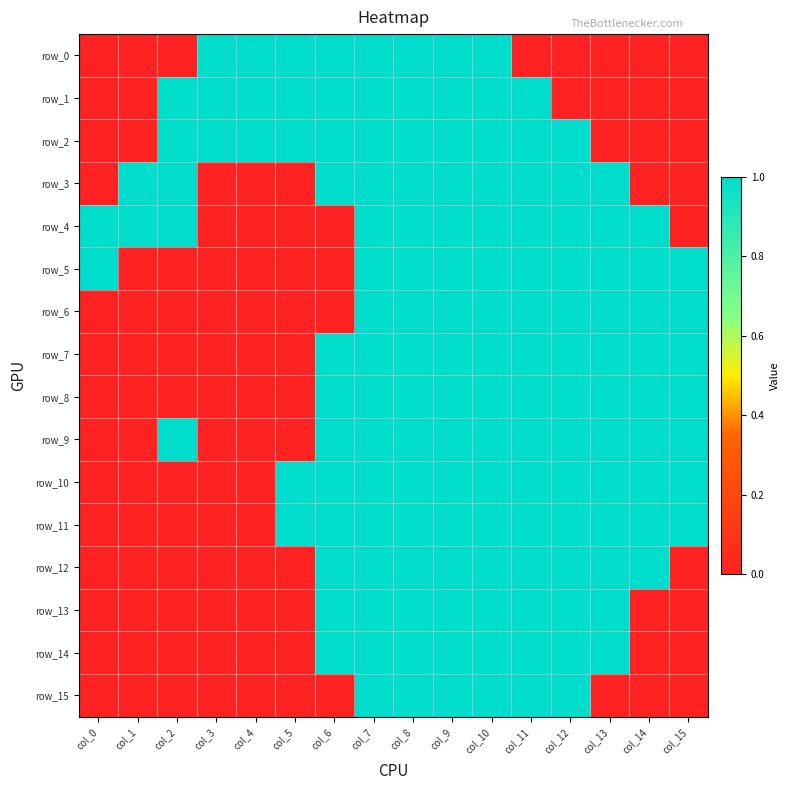

Which series has the largest total across all categories?

row_2